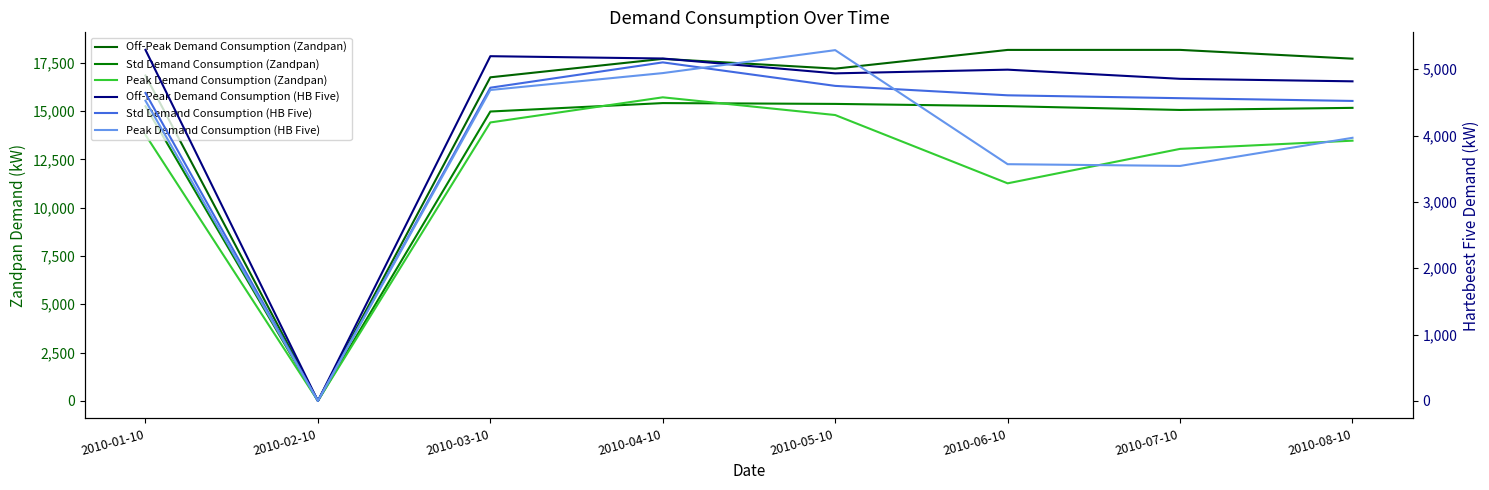

Rank the series at 2010-01-10 from lowest to highest value.

Peak Demand Consumption (HB Five), Std Demand Consumption (HB Five), Off-Peak Demand Consumption (HB Five), Peak Demand Consumption (Zandpan), Std Demand Consumption (Zandpan), Off-Peak Demand Consumption (Zandpan)